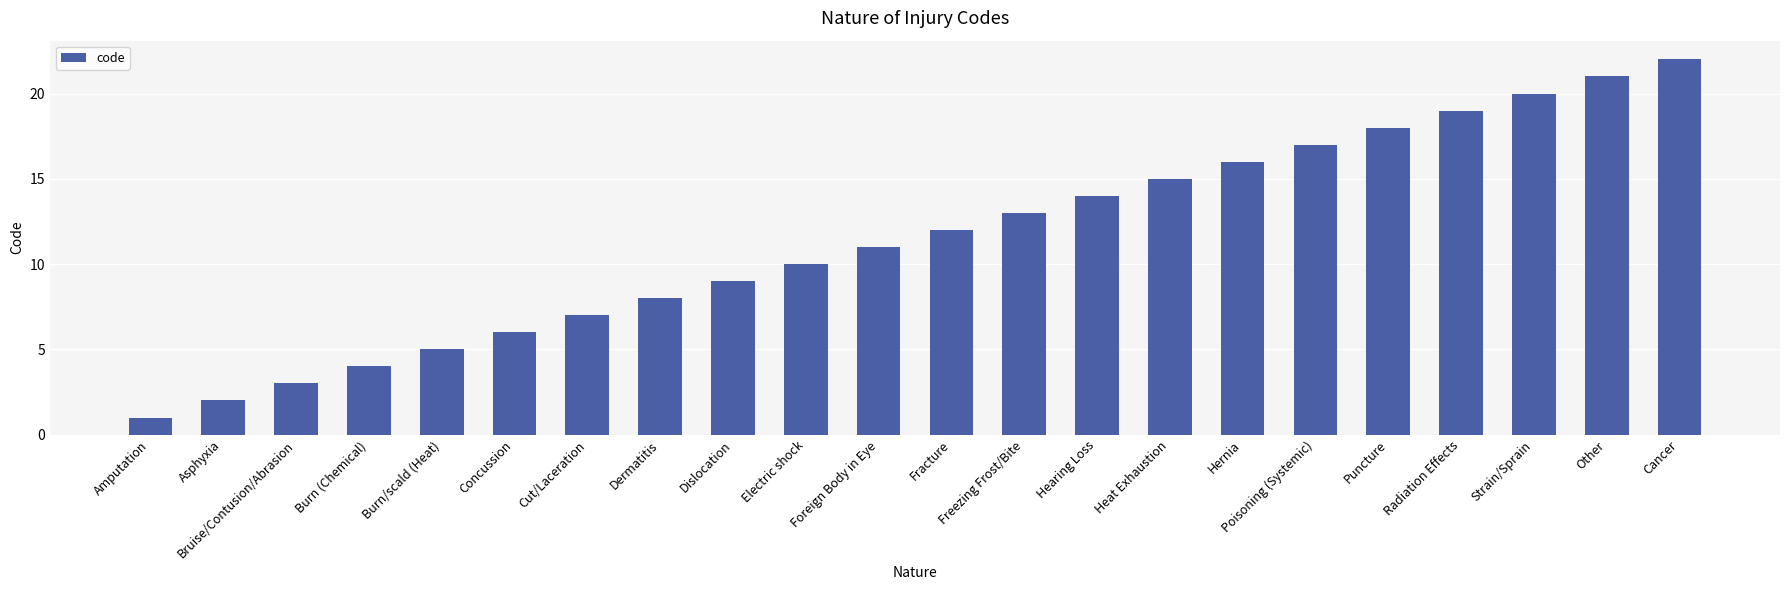

What is the maximum value shown in the chart?

22